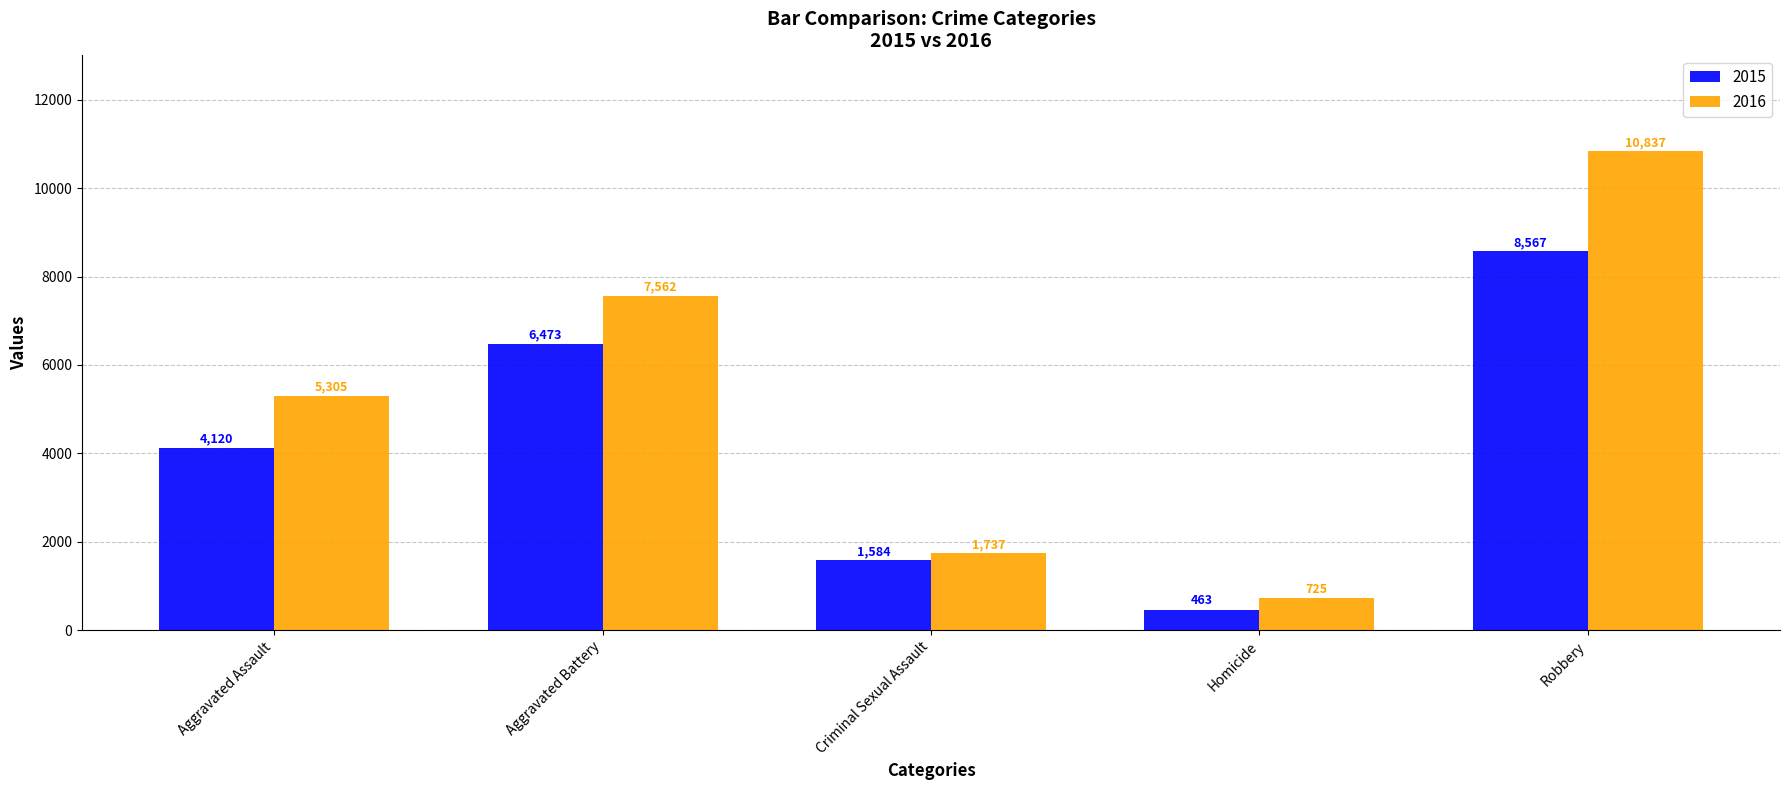

What is the difference between the highest and lowest values at Aggravated Battery?

1089